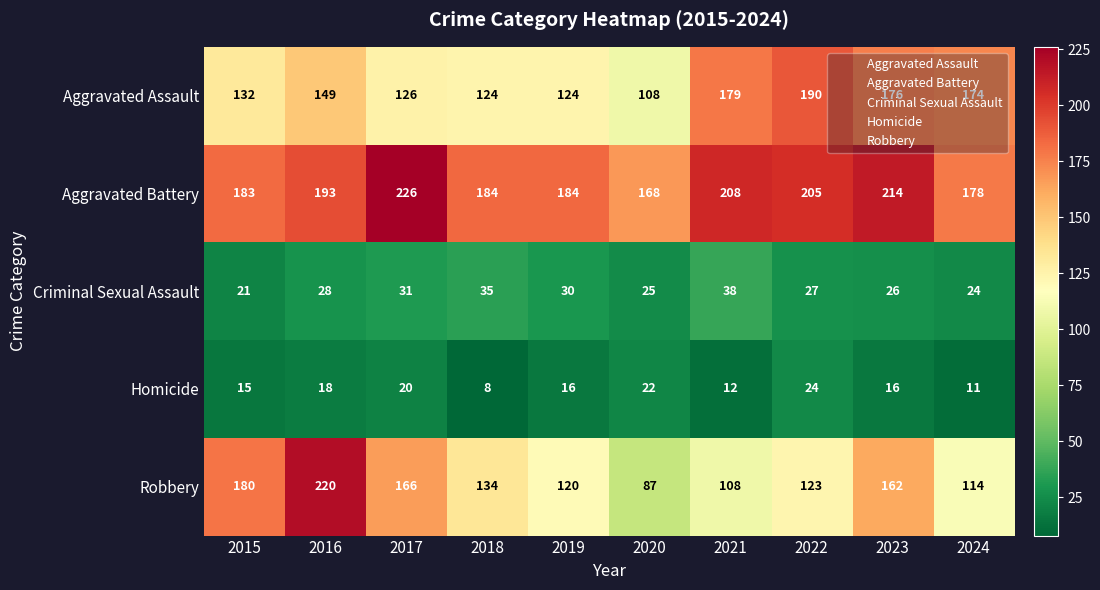

Which category has the lowest value in the Homicide series?

2018